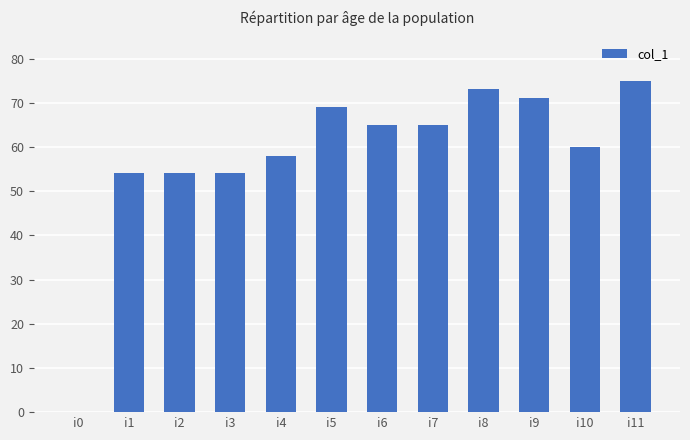

The value at i4 is 39. True or false?

False